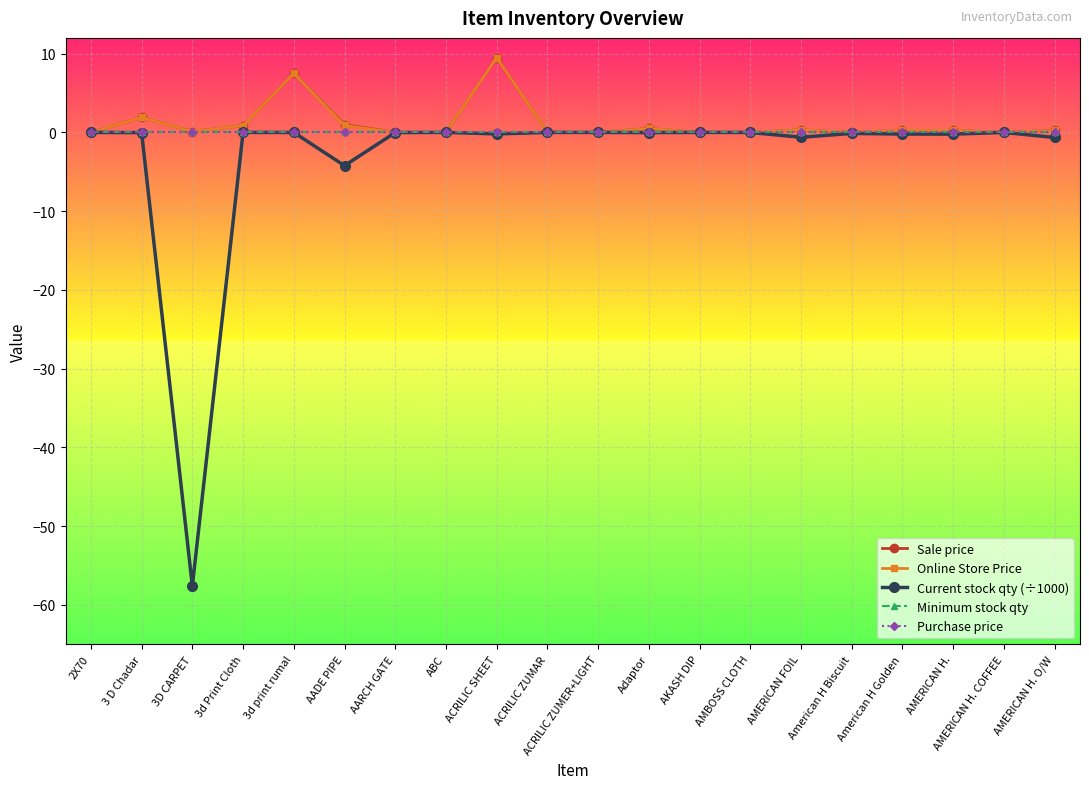

Which series has the largest range (max minus min)?

Current stock qty (÷1000)